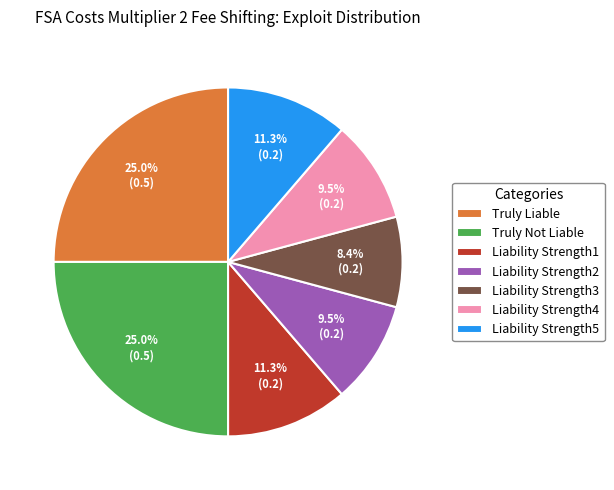

What percentage is NOT represented by Truly Liable?

75.0%